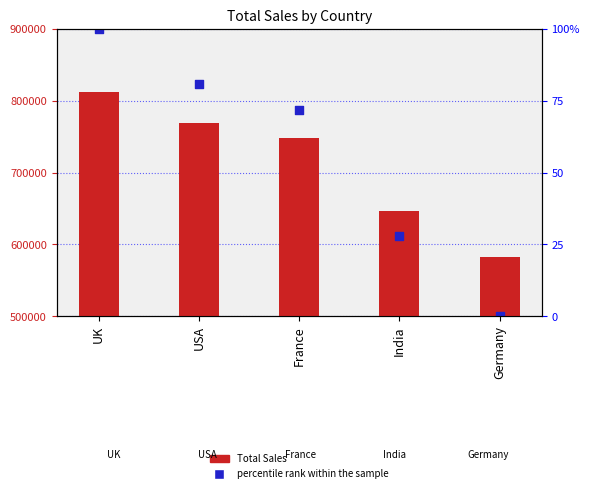

What is the total value across all series at Germany?

1082467.8